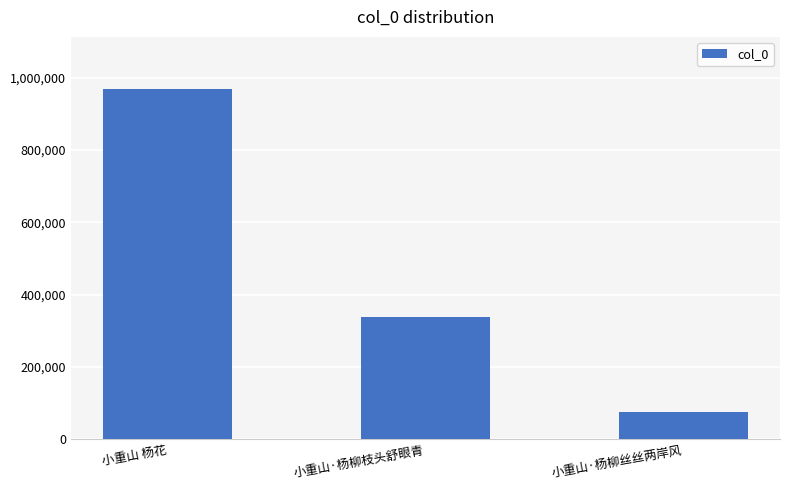

Rank the categories by value from highest to lowest.

小重山 杨花, 小重山·杨柳枝头舒眼青, 小重山·杨柳丝丝两岸风